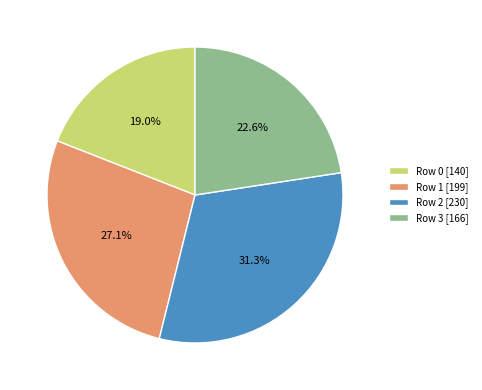

Combined, do Row 0 and Row 3 account for over 50%?

No